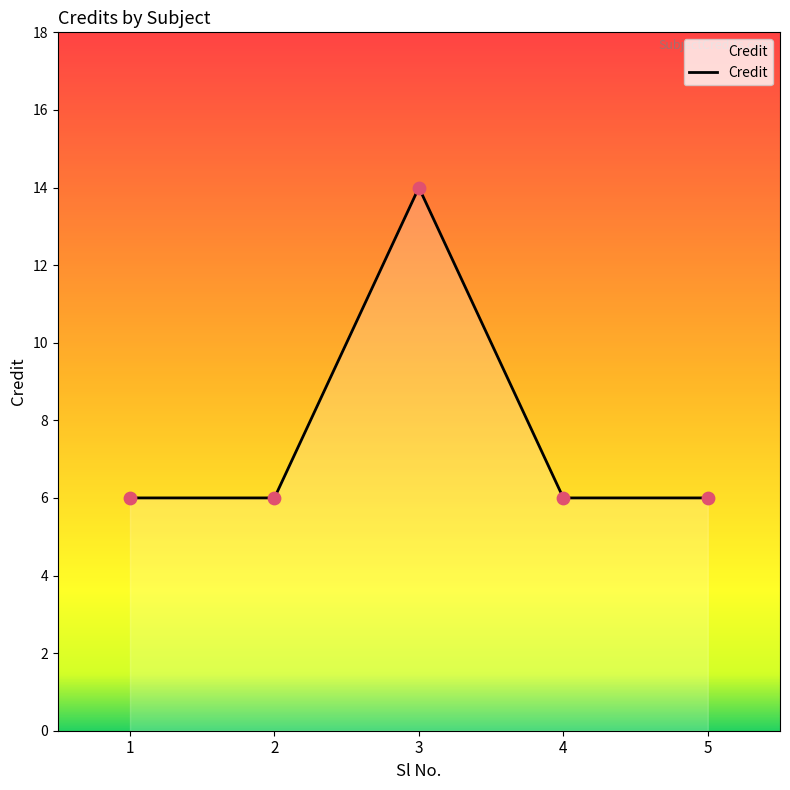

What is the change in value from 3 to 4?

-8